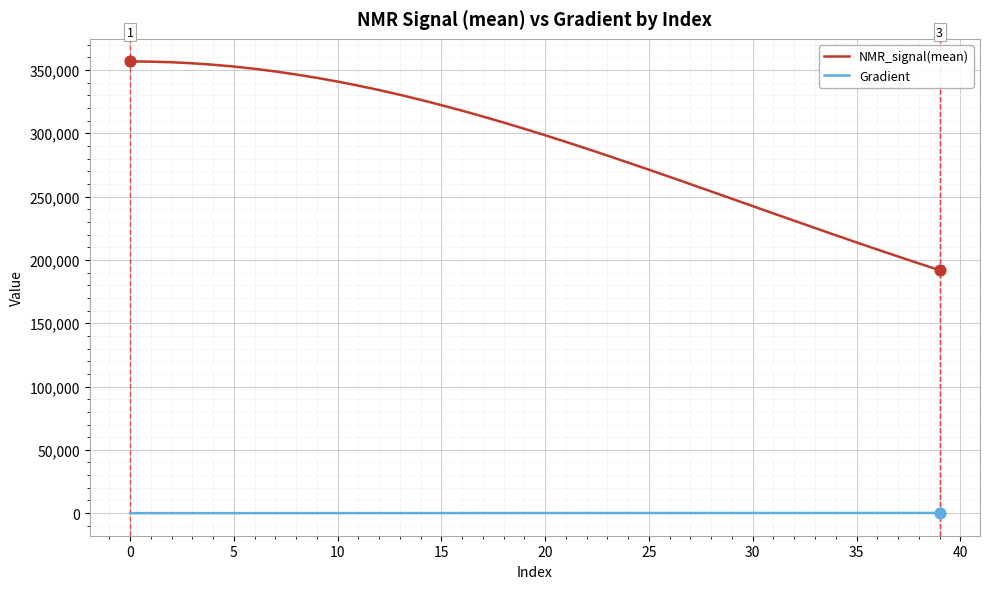

Which series has the largest total across all categories?

NMR_signal(mean)